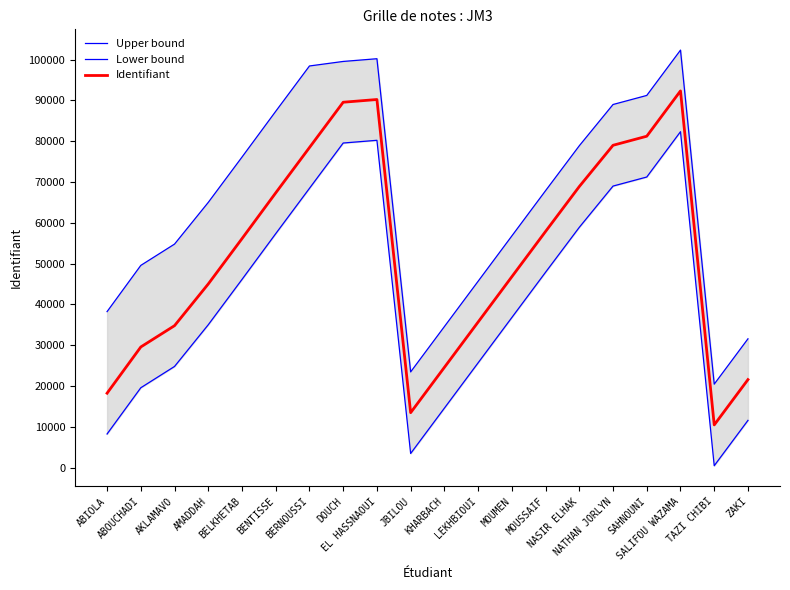

What position from the left is NATHAN JORLYN?

16